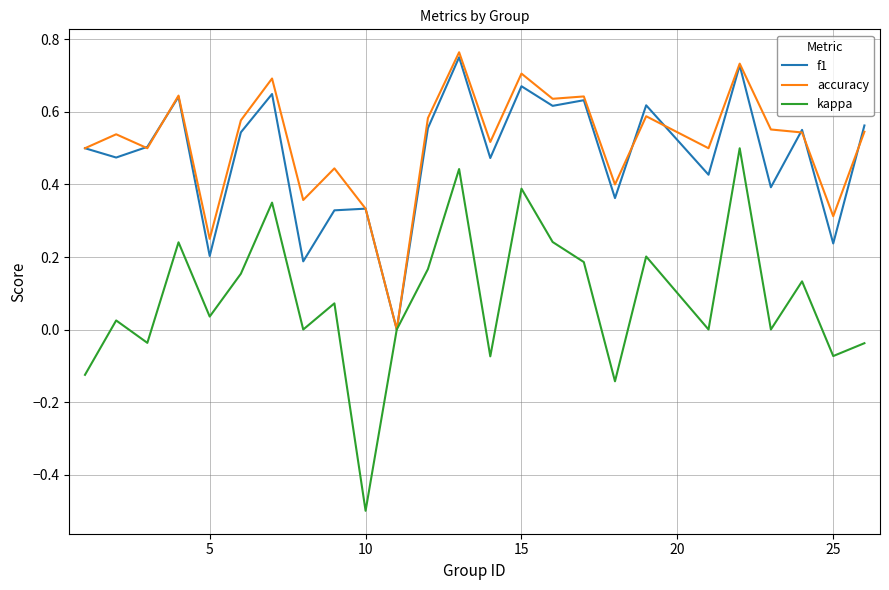

Is this an area chart (filled region under the line)?

No